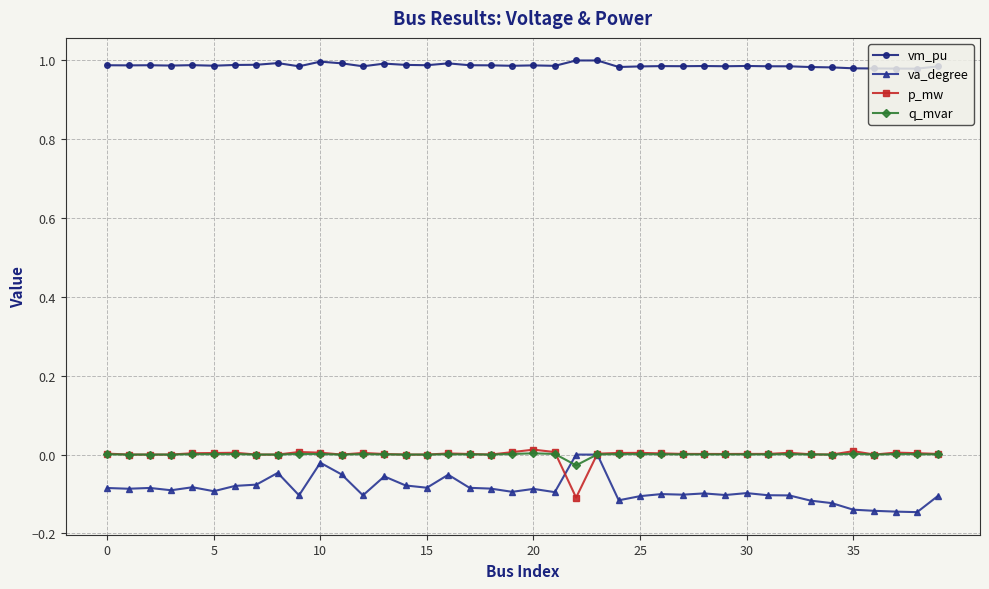

True or false: q_mvar and vm_pu intersect in this chart.

False